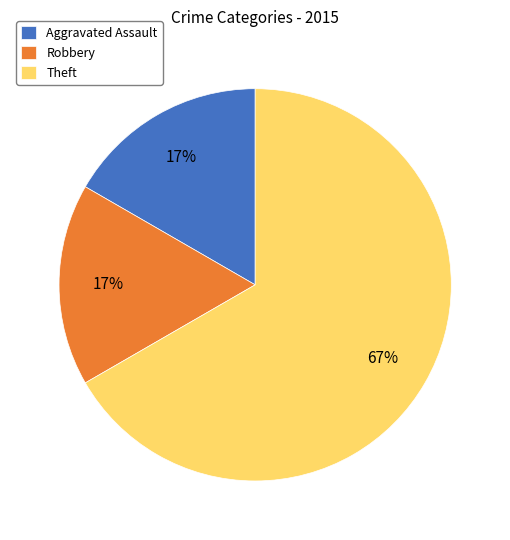

To the nearest percent, what is the average slice percentage?

33%